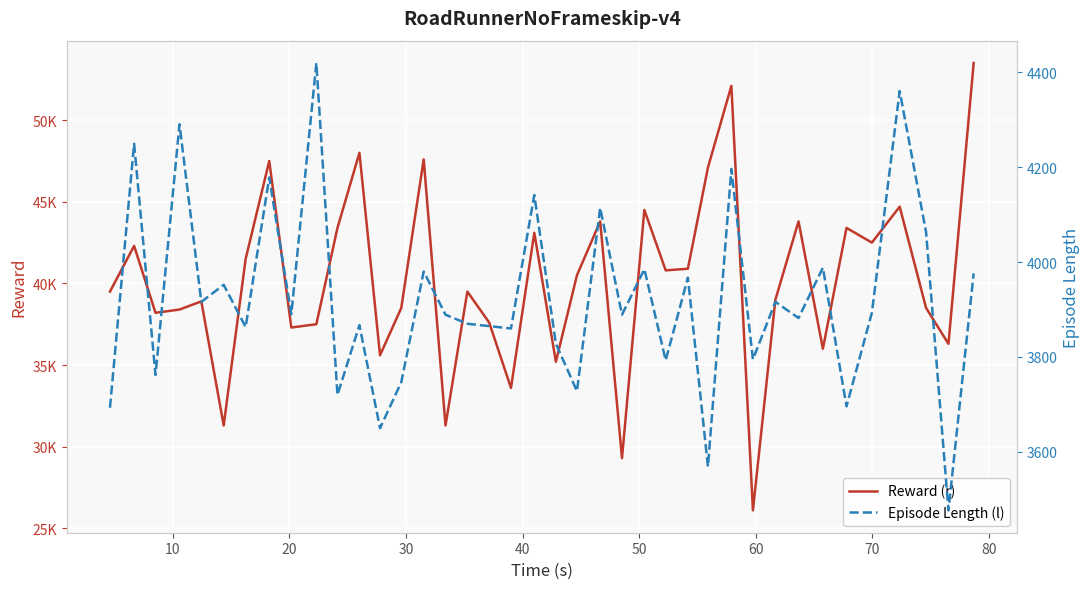

Reading left to right, list all the values displayed in this chart.

Reward (r): 39500	42300	38200	38400	38900	31300	41500	47500	37300	37500	43400	48000	35600	38500	47600	31300	39500	37600	33600	43100	35200	40500	43800	29300	44500	40800	40900	47100	52100	26100	39000	43800	36000	43400	42500	44700	38500	36300	53500
Episode Length (l): 3693	4249	3762	4290	3916	3952	3863	4178	3890	4419	3720	3867	3650	3747	3980	3889	3870	3865	3860	4141	3828	3728	4114	3889	3985	3793	3967	3569	4196	3795	3916	3882	3988	3696	3893	4360	4063	3477	3976